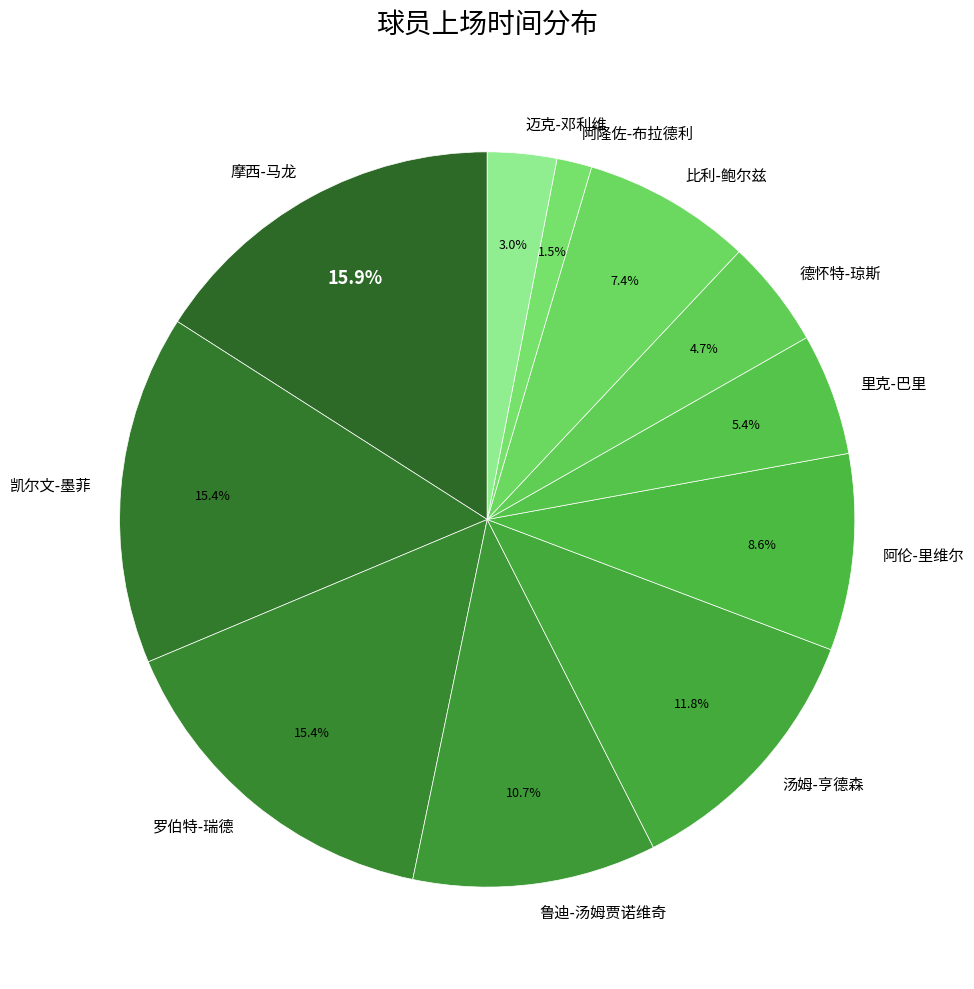

Which category has the smallest portion of the pie?

阿隆佐-布拉德利